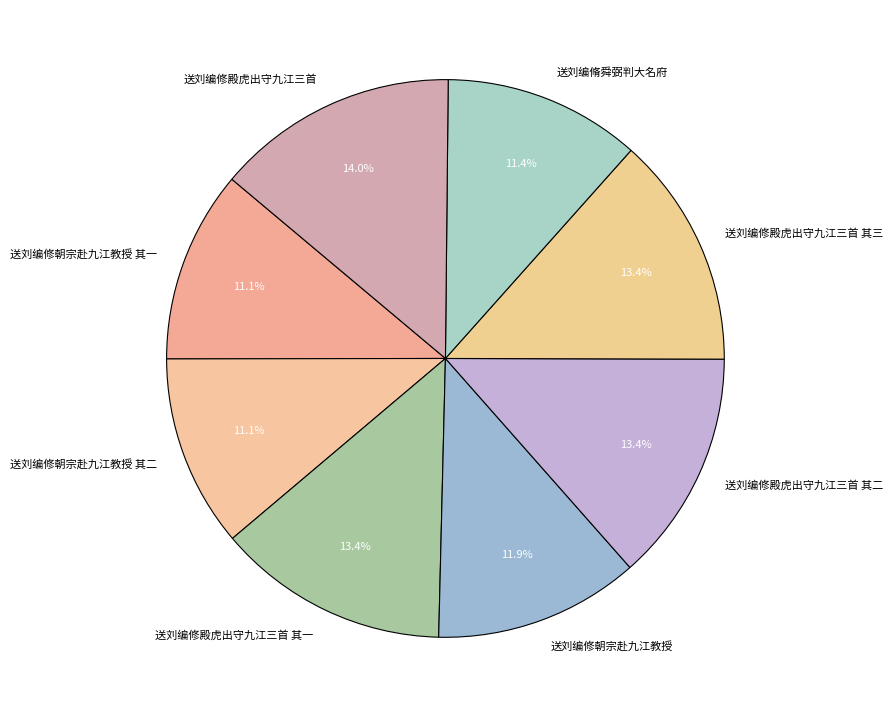

Is 送刘编修殿虎出守九江三首 the majority of the pie?

No